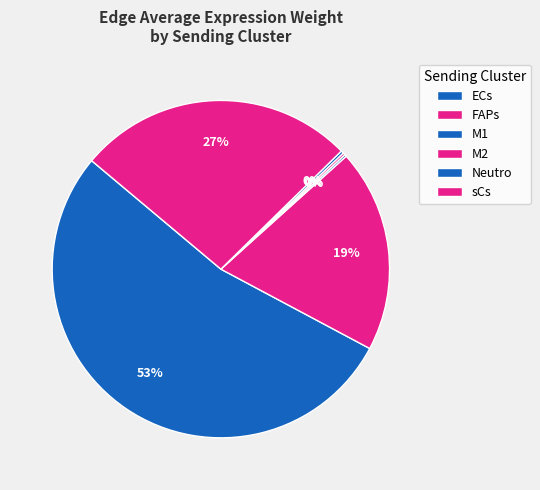

True or false: ECs accounts for 15% of the total.

False